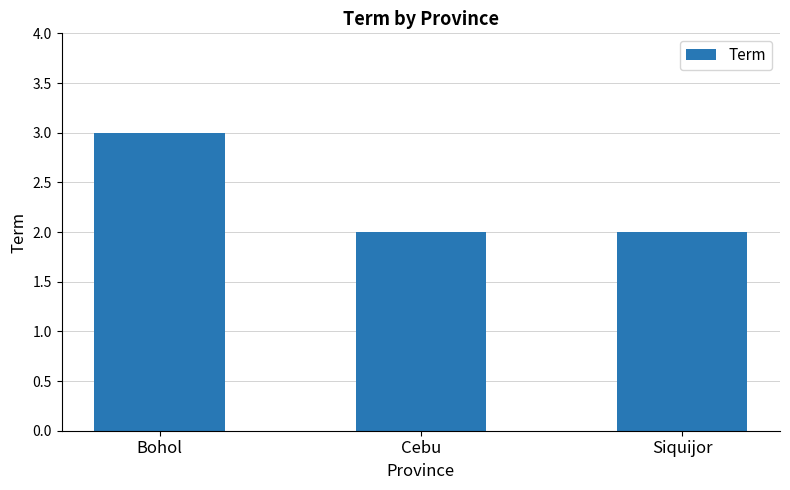

True or false: the data shows 2 at Siquijor.

True